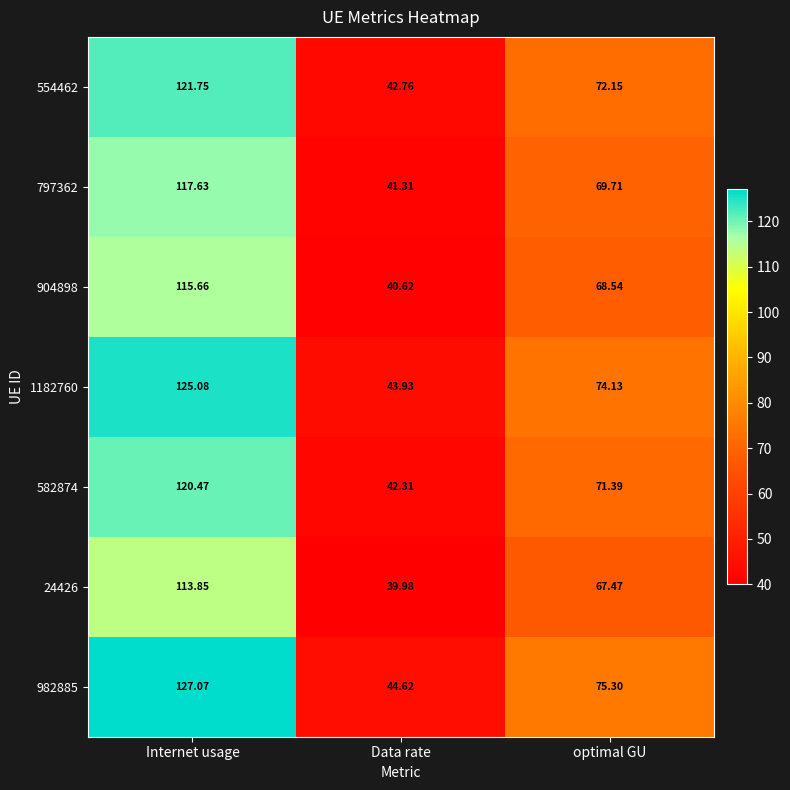

At which category is the sum across all series the highest?

Internet usage